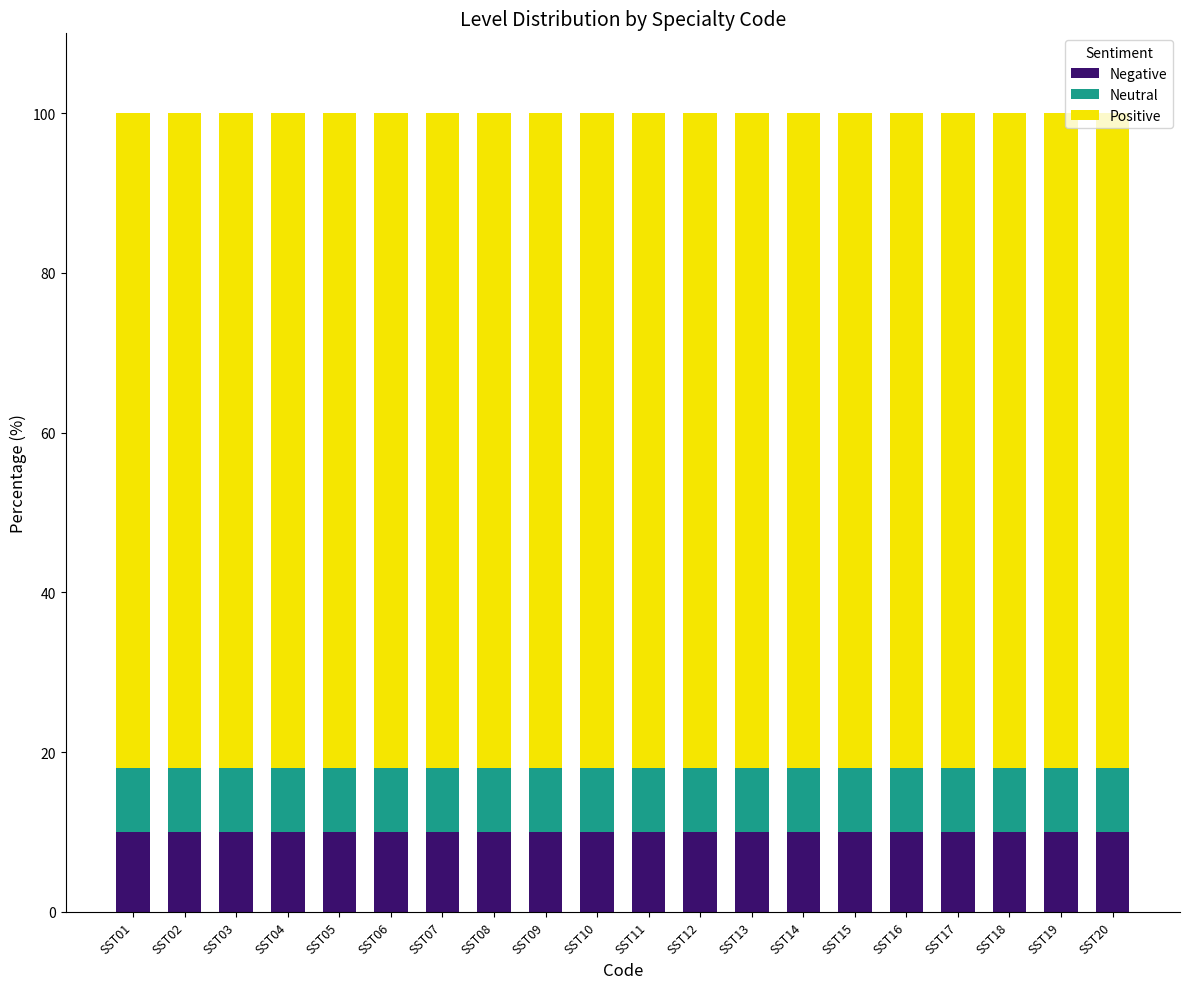

What is the lowest value of the Negative series?

10